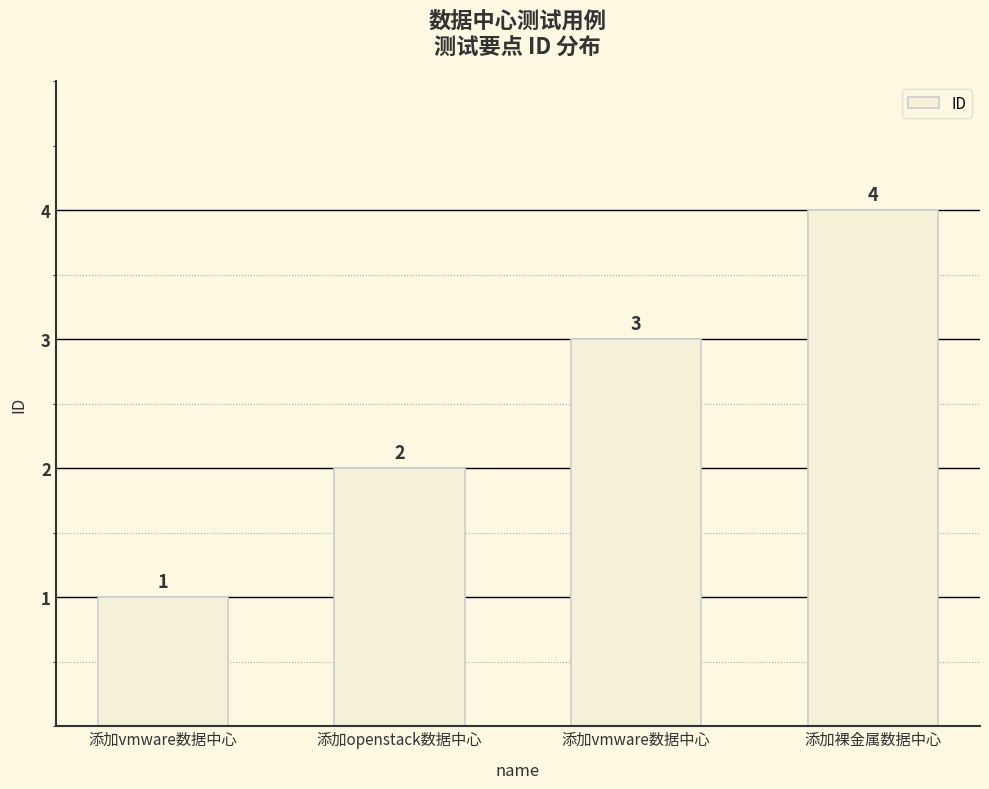

How many series are shown in this chart?

1